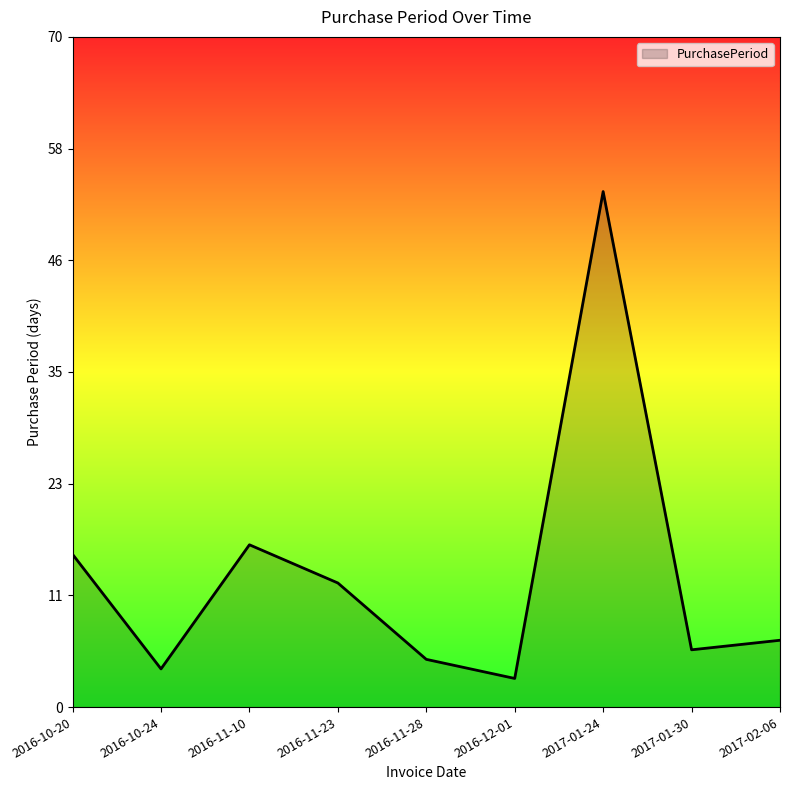

Rank the categories by value from lowest to highest.

2016-12-01, 2016-10-24, 2016-11-28, 2017-01-30, 2017-02-06, 2016-11-23, 2016-10-20, 2016-11-10, 2017-01-24